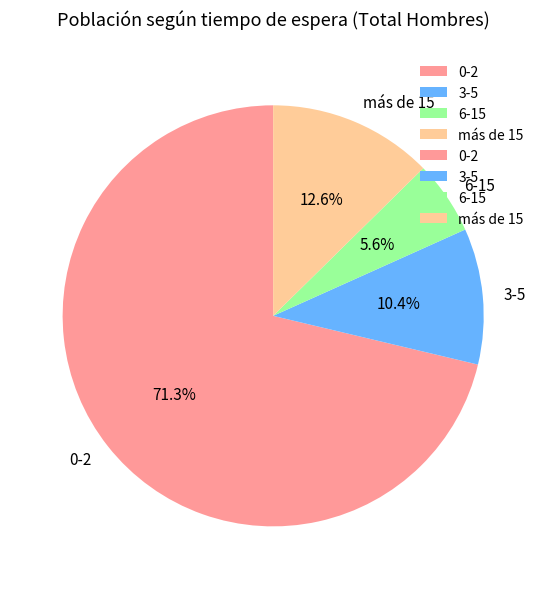

How many segments does this pie chart have?

4